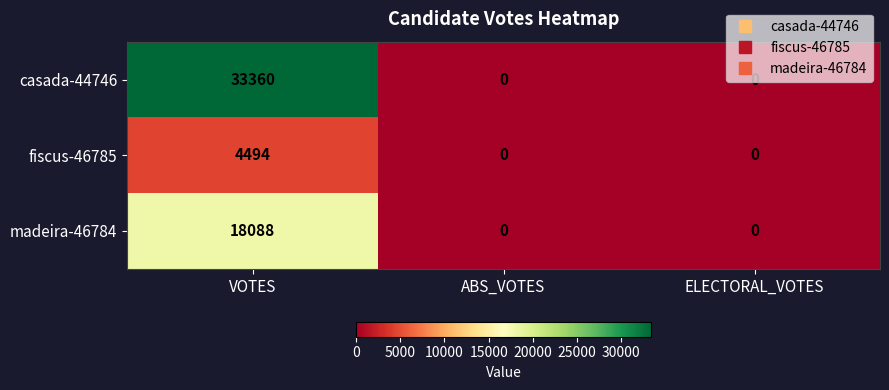

What is the sum of all fiscus-46785 values?

4494